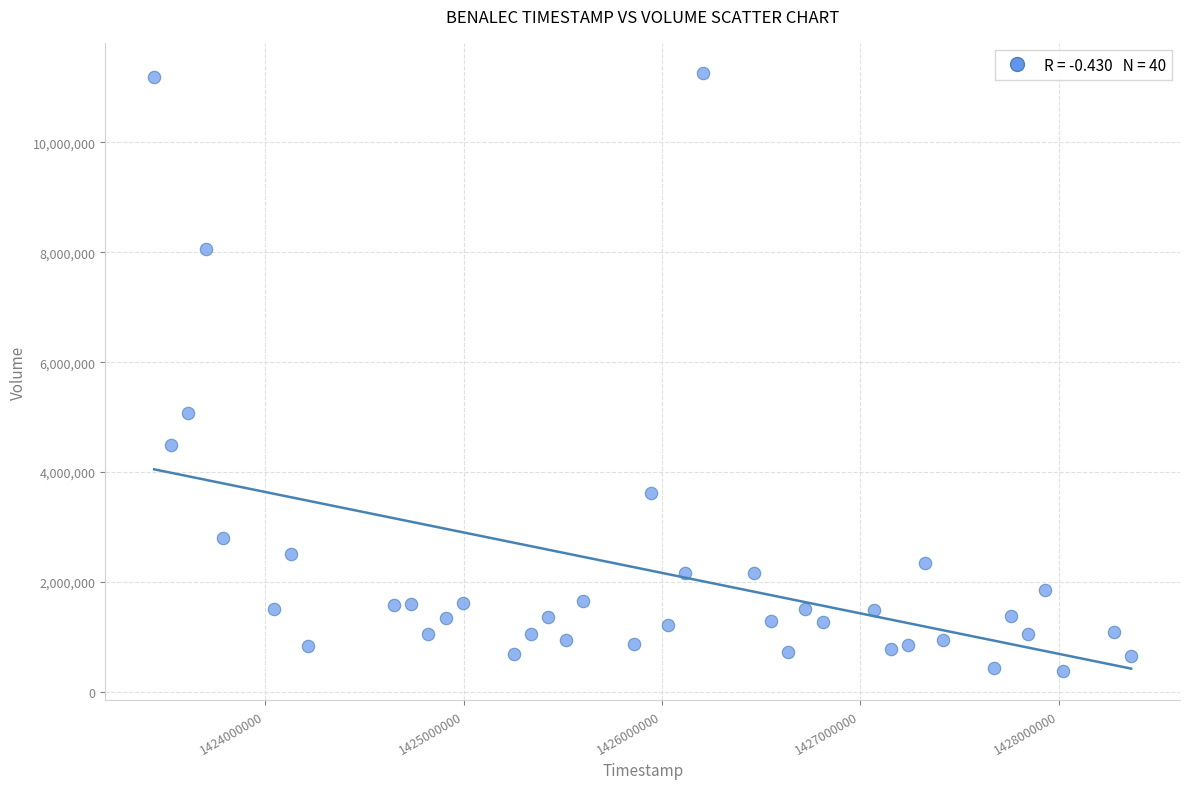

What Y value in the scatter plot is closest to 5827800?

5081900